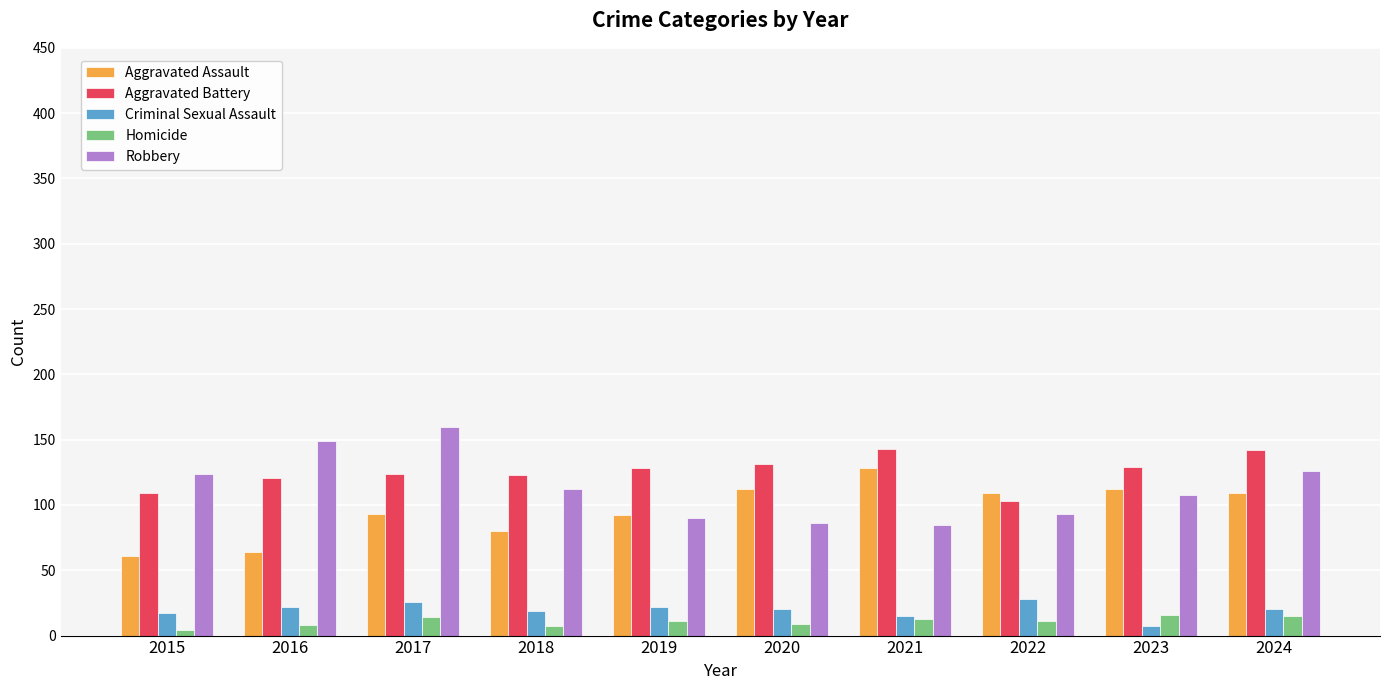

Rank the series at 2022 from highest to lowest value.

Aggravated Assault, Aggravated Battery, Robbery, Criminal Sexual Assault, Homicide